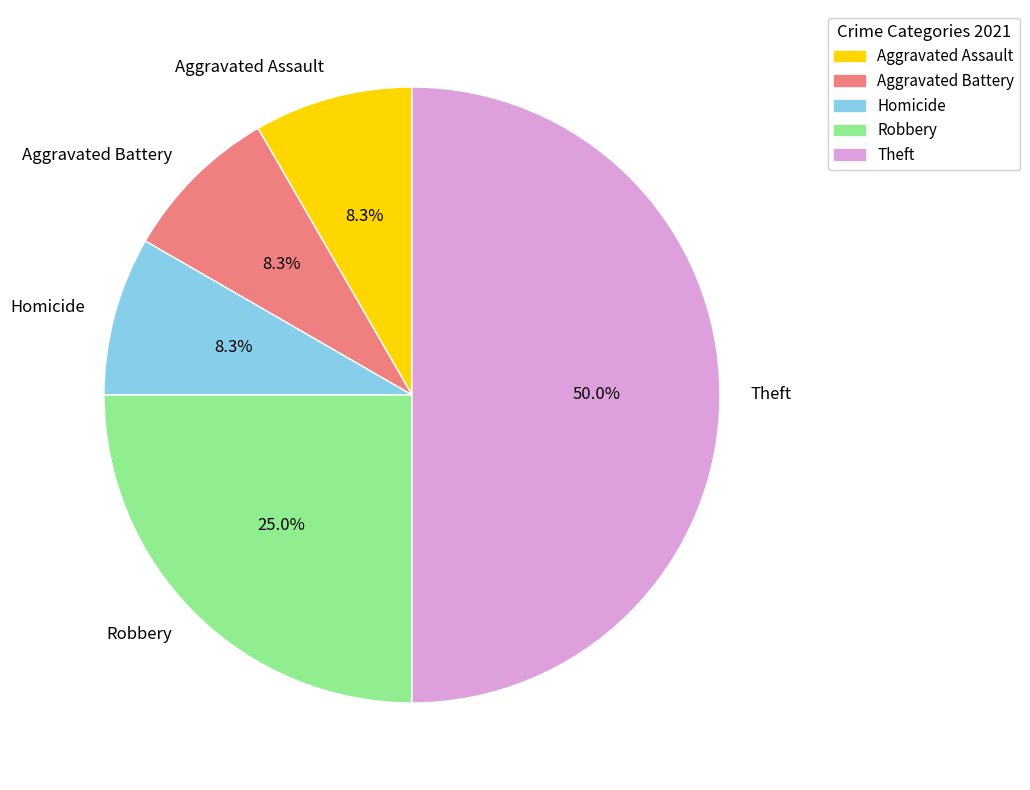

Is it true that Aggravated Battery is 1% of the pie?

False